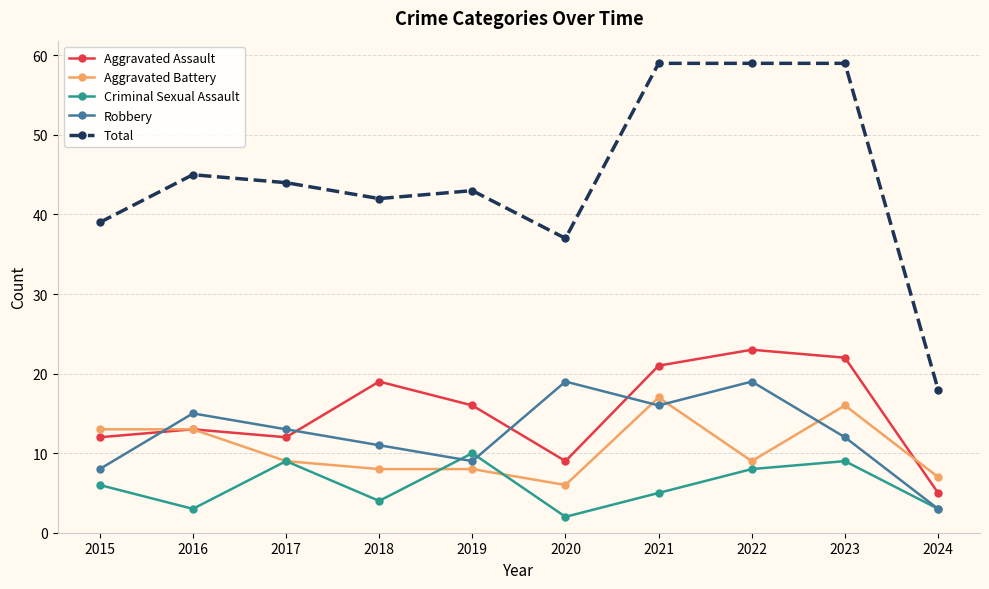

What is the maximum value shown in the chart?

59